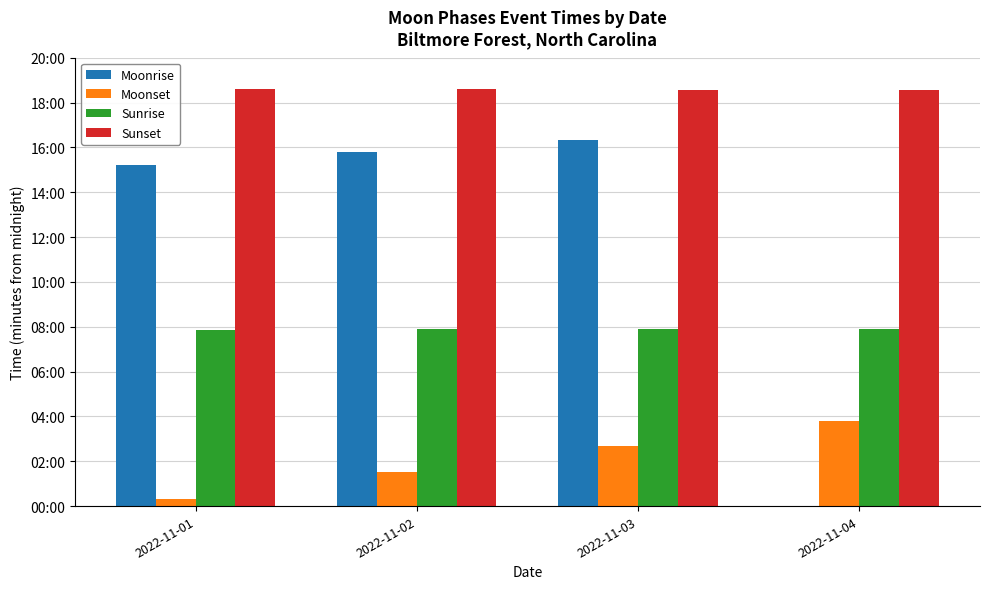

What is the difference between the Moonrise values at 2022-11-02 and 2022-11-01?

36